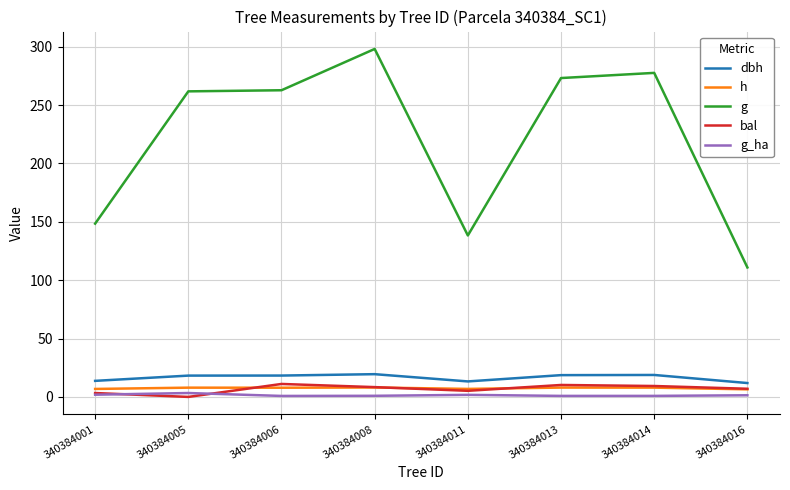

What value does the g_ha series have at 340384006?

0.8